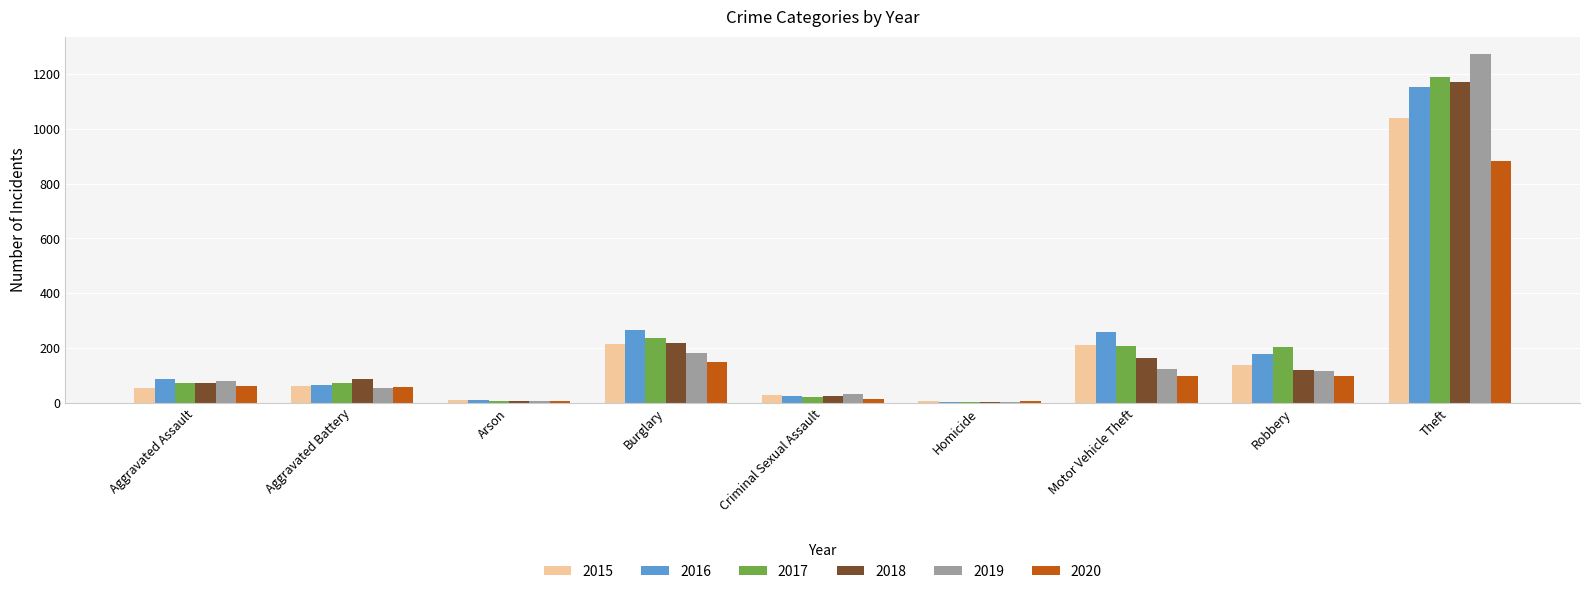

Is the value of 2015 at Aggravated Battery greater than the value of 2020 at Arson?

Yes